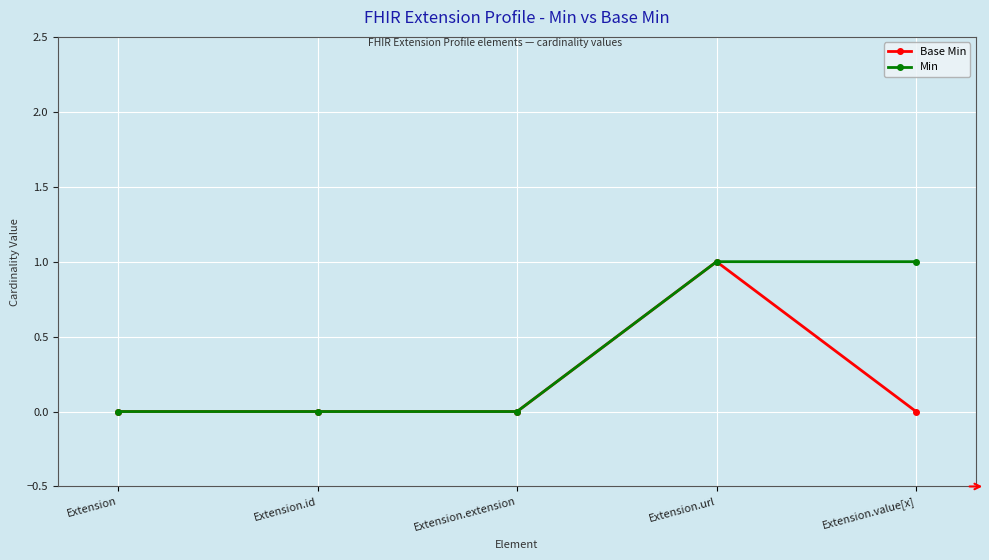

Count the Min values in the range 0 to 1.

5